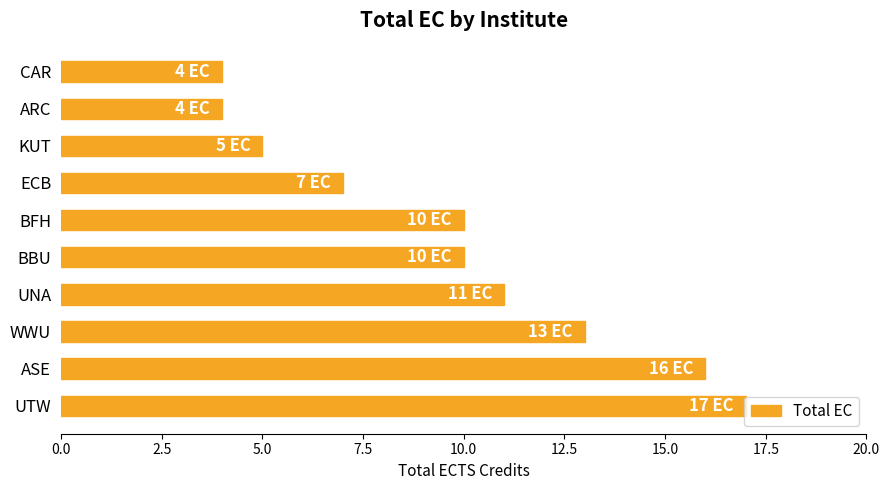

What is the sum of all values?

97